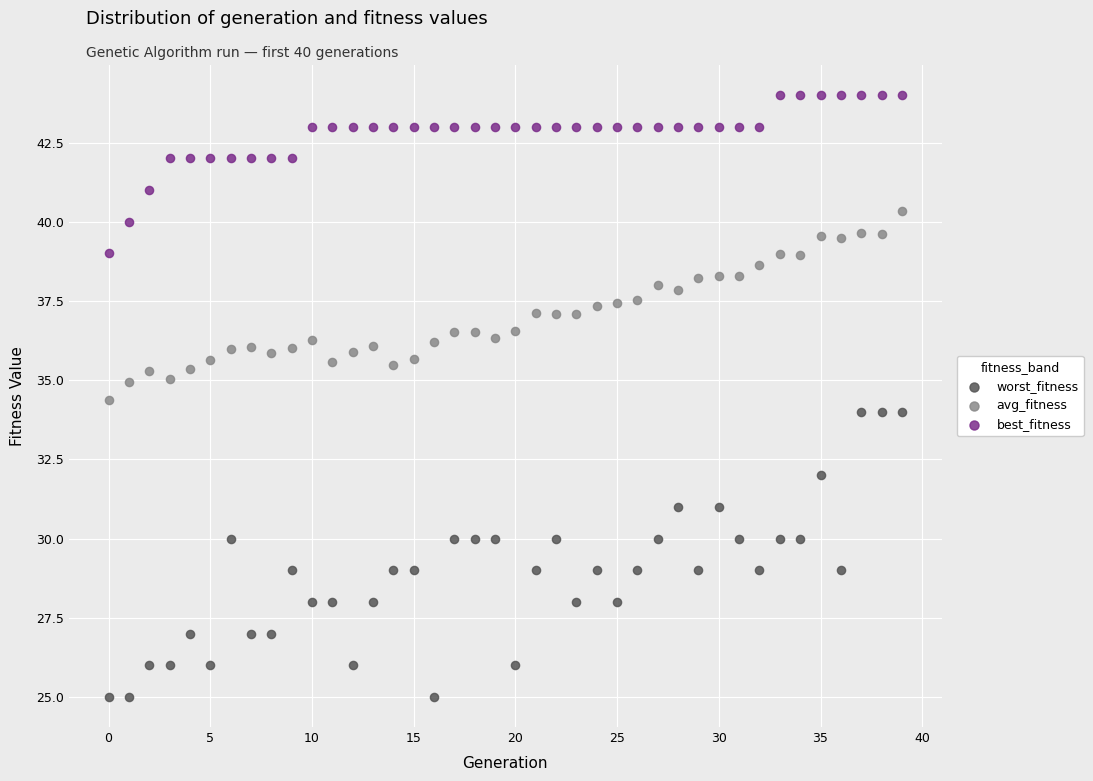

Which series contains the highest Y value?

best_fitness